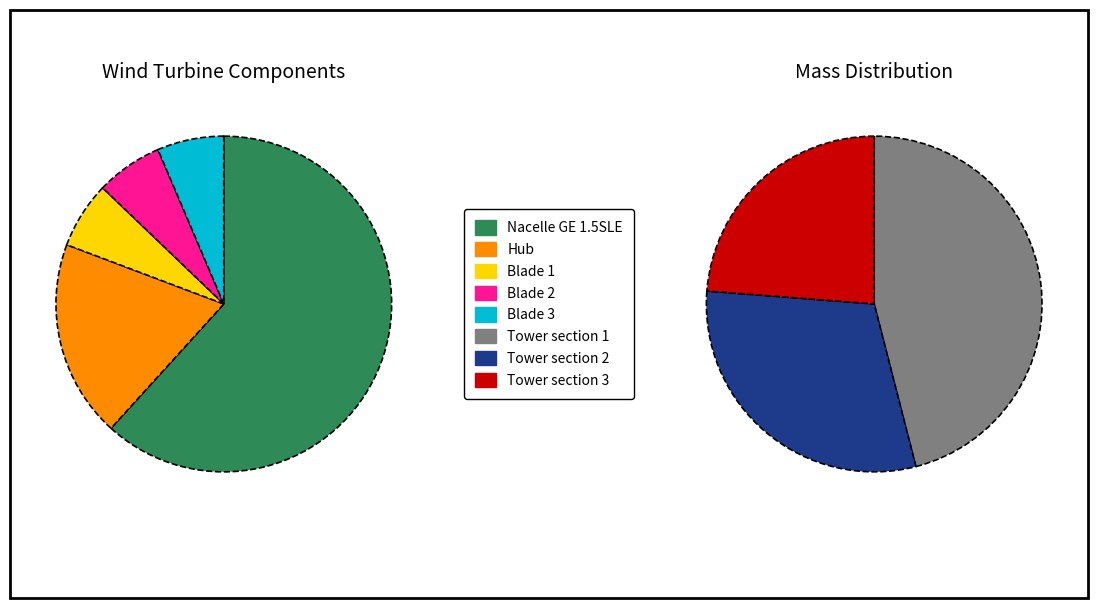

Which slice is the largest?

Tower section 1